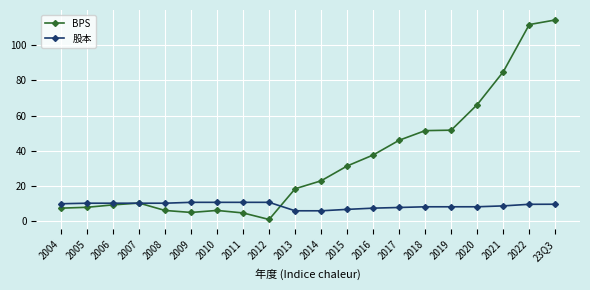

What is the difference between the highest and lowest values at 2012?

9.7